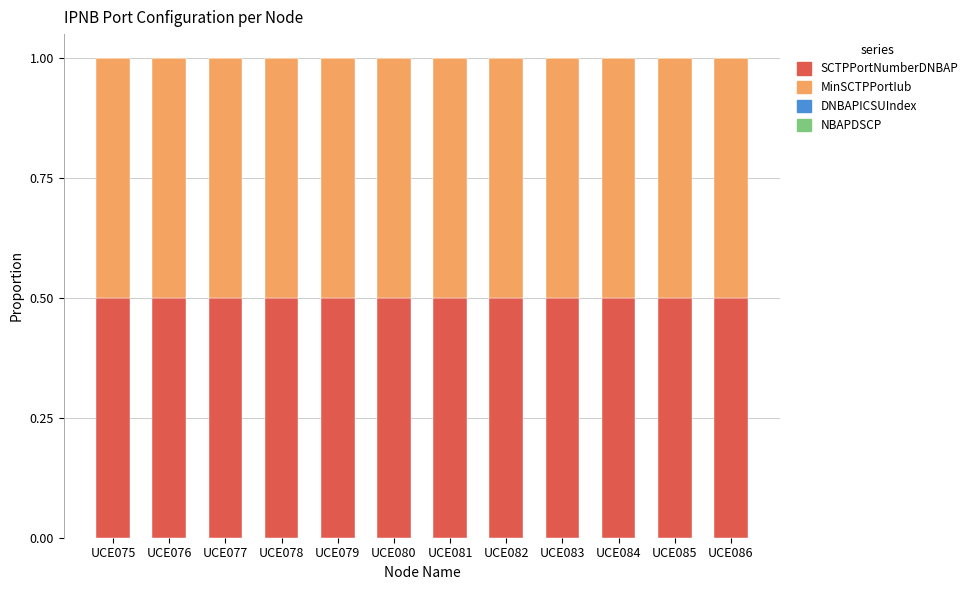

What is the maximum value for SCTPPortNumberDNBAP?

0.5